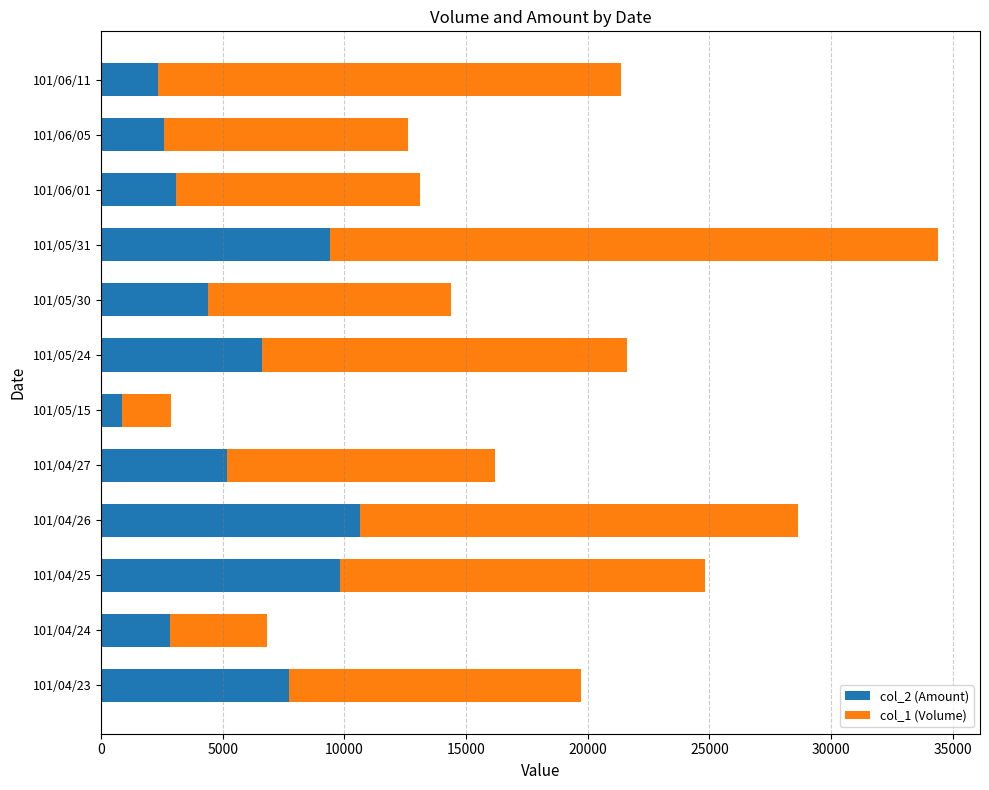

At which label does col_2 (Amount) reach its peak?

101/04/26